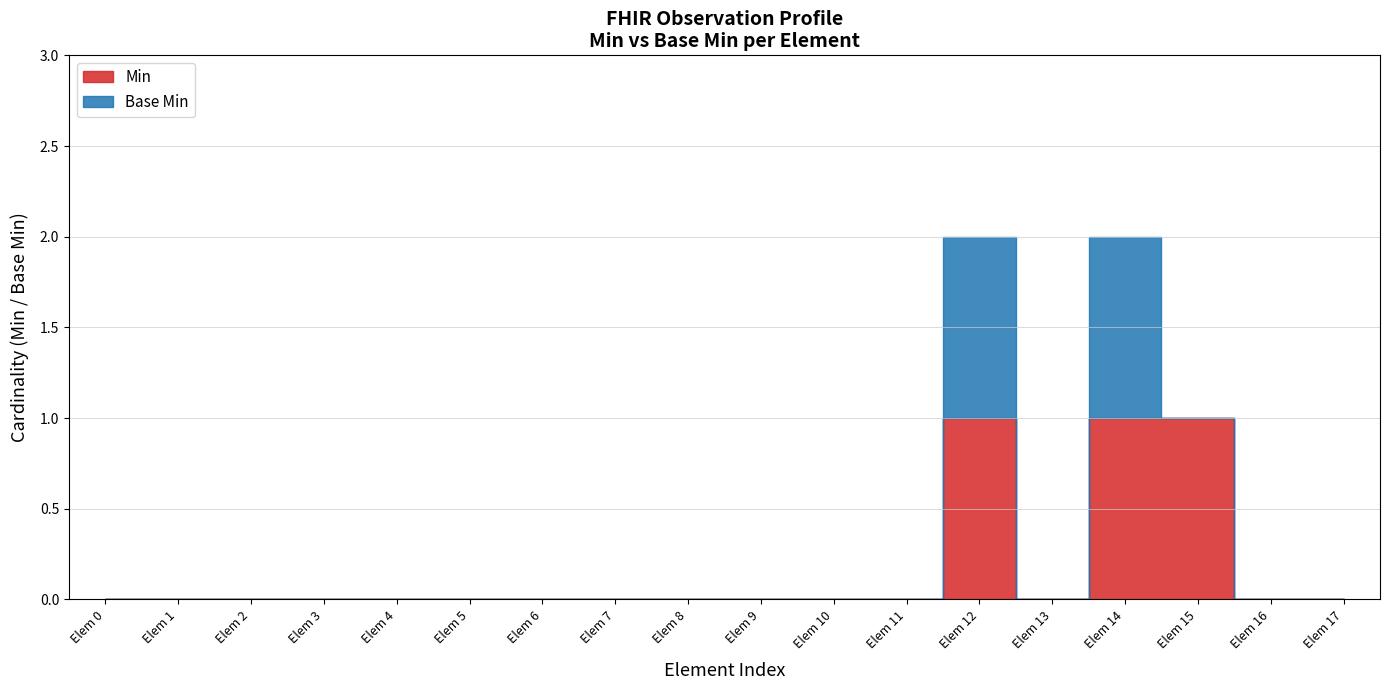

True or false: Min and Base Min cross at least once.

False